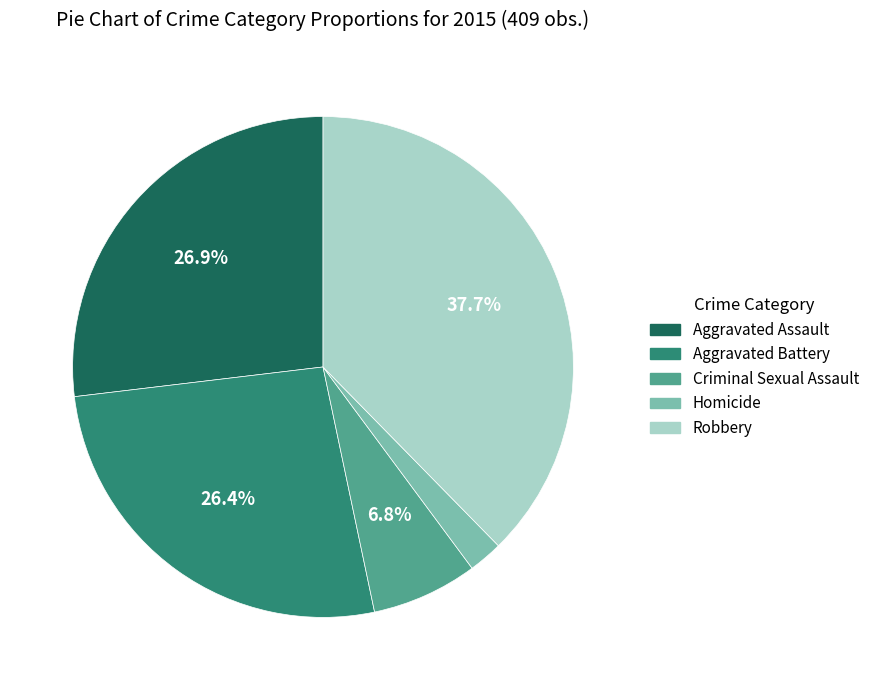

What is the smallest slice in the pie chart?

Homicide